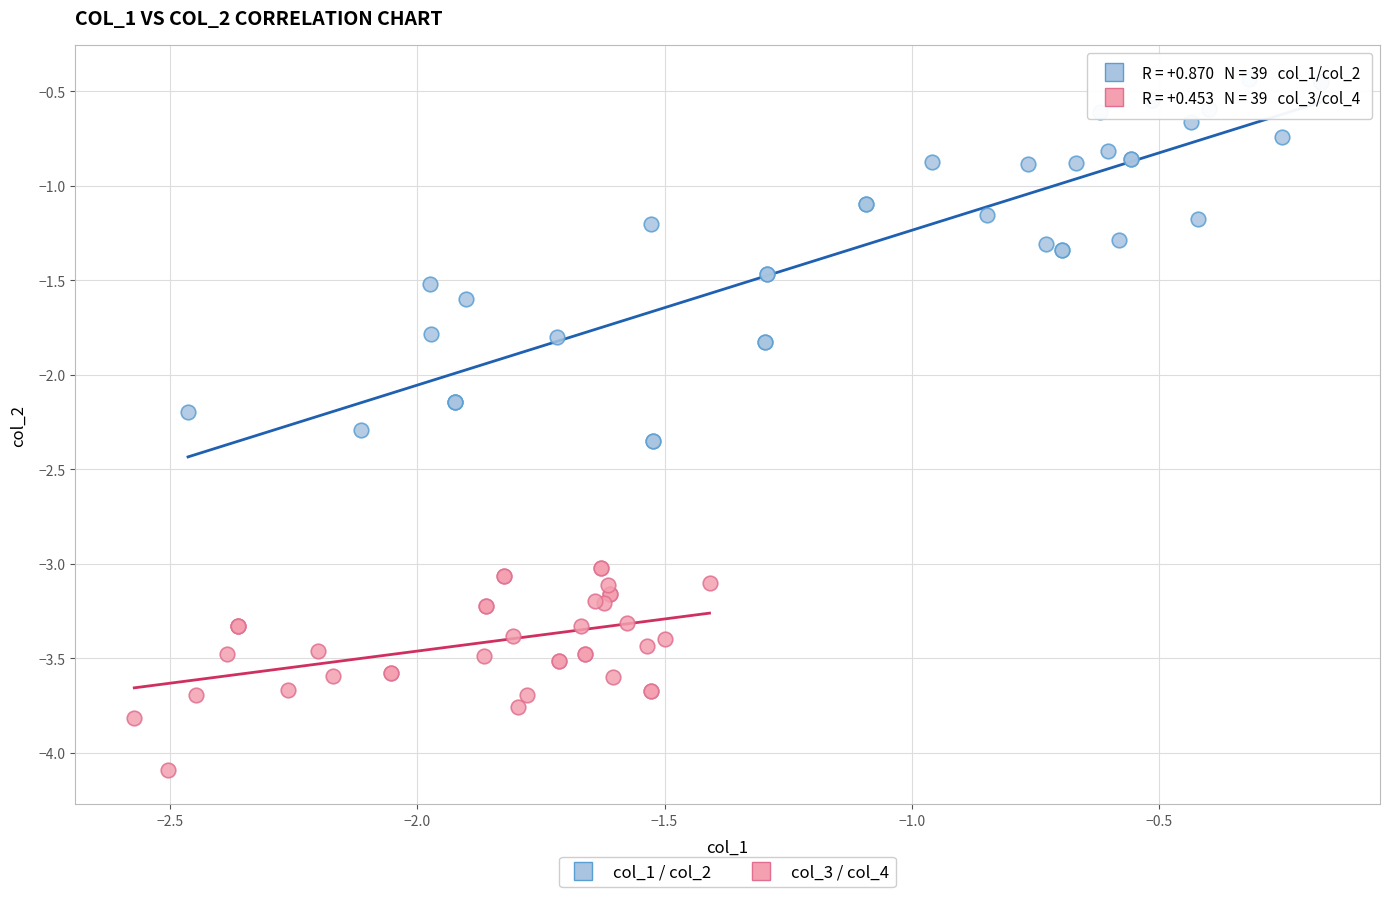

Which series has the widest spread of Y values?

col_1 / col_2